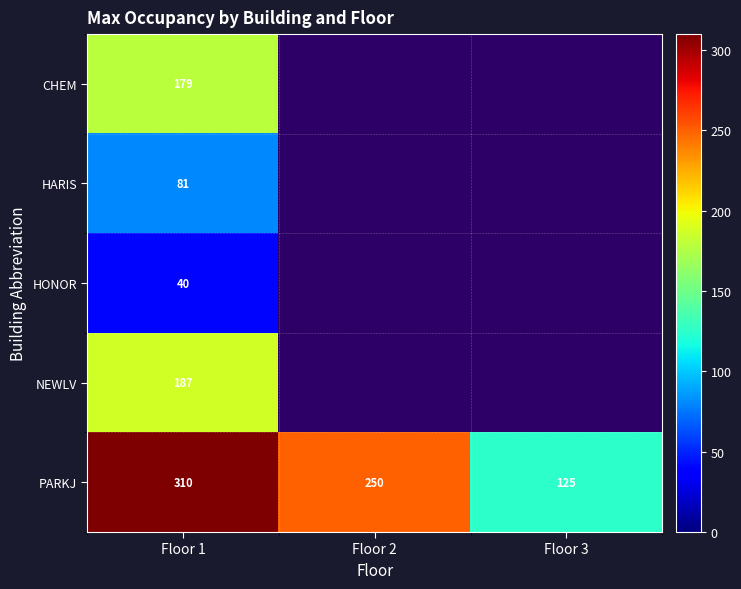

The HARIS series shows 131.9 at Floor 1. True or false?

False